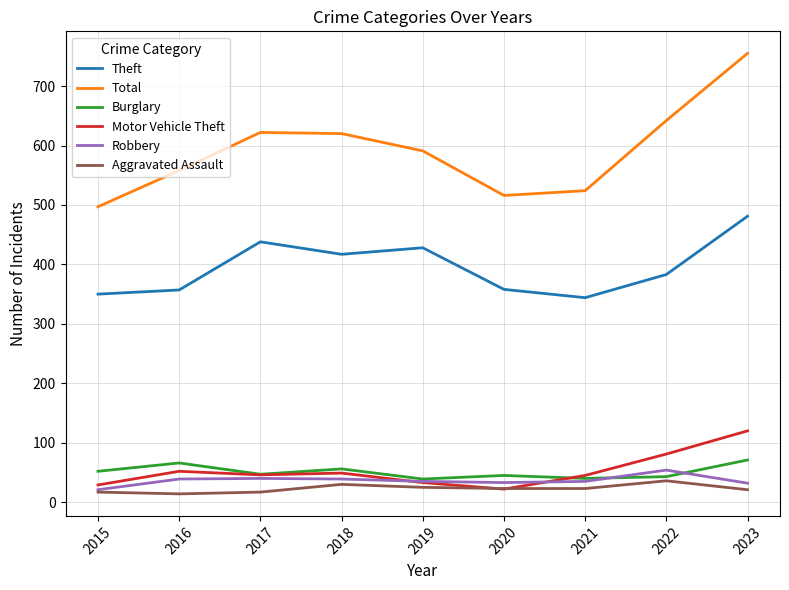

True or false: Motor Vehicle Theft has more than 2 points higher than both neighbors.

False